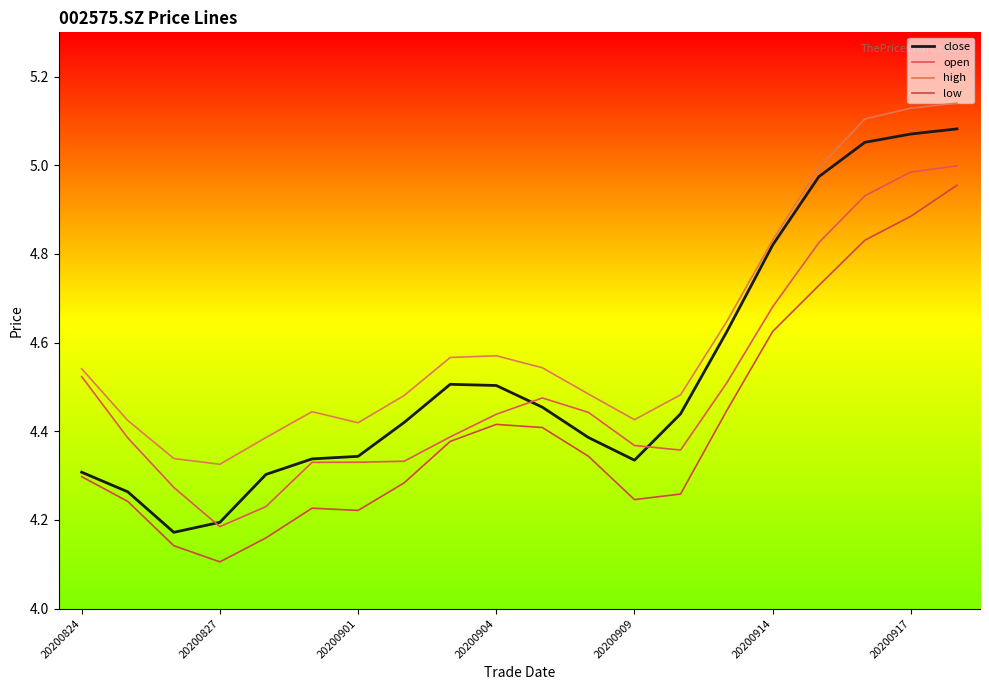

In low, how many points are lower than both neighbors (excluding endpoints)?

3